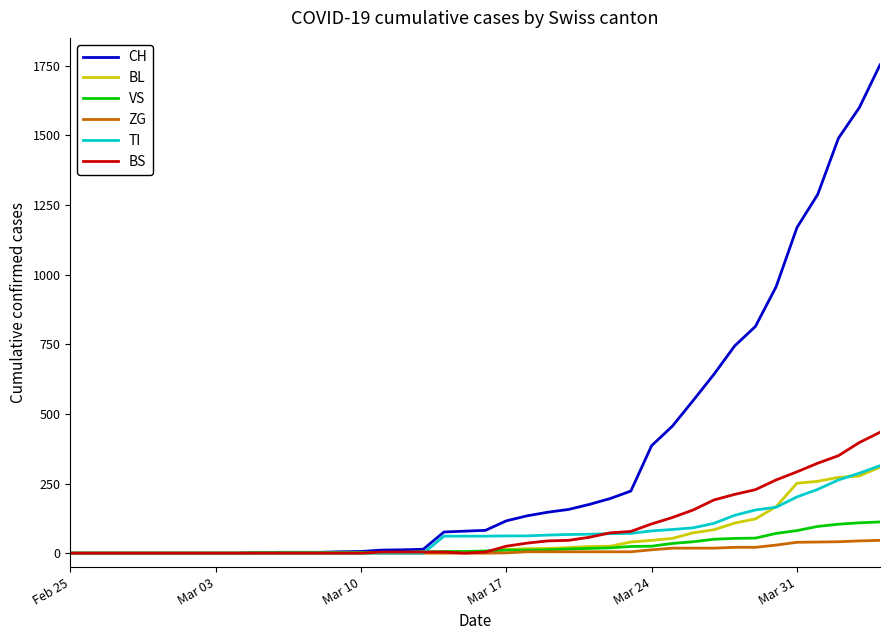

What is the greatest value displayed?

1753